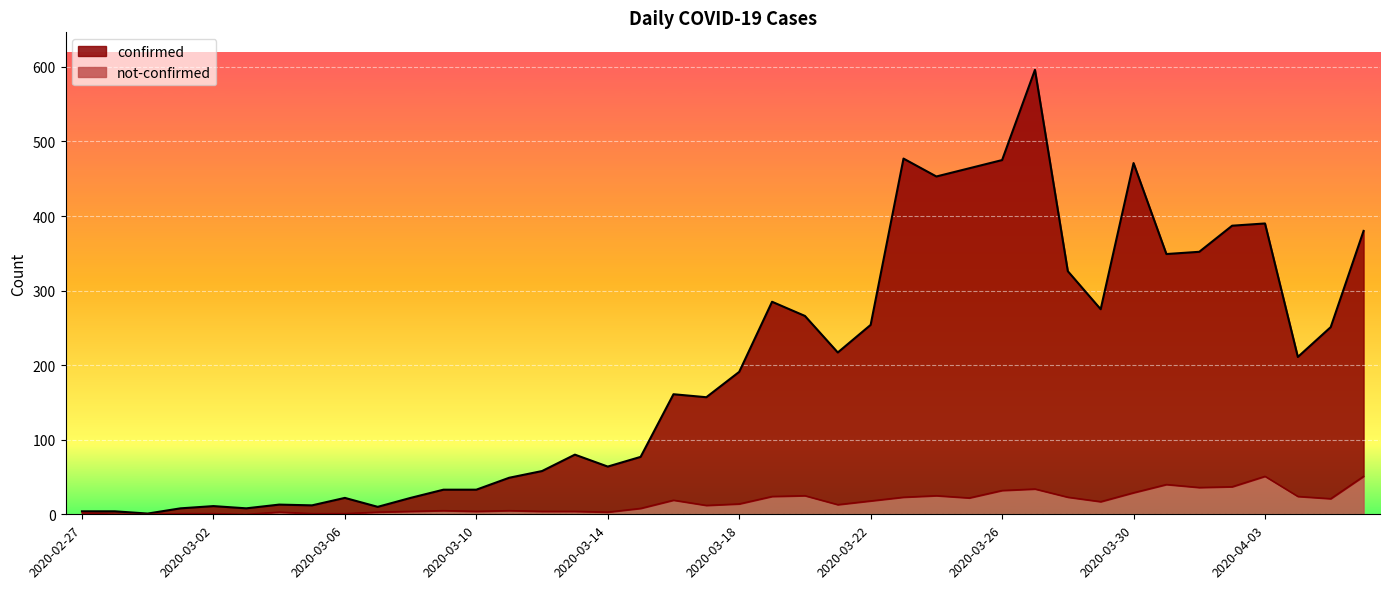

True or false: not-confirmed and confirmed intersect in this chart.

False